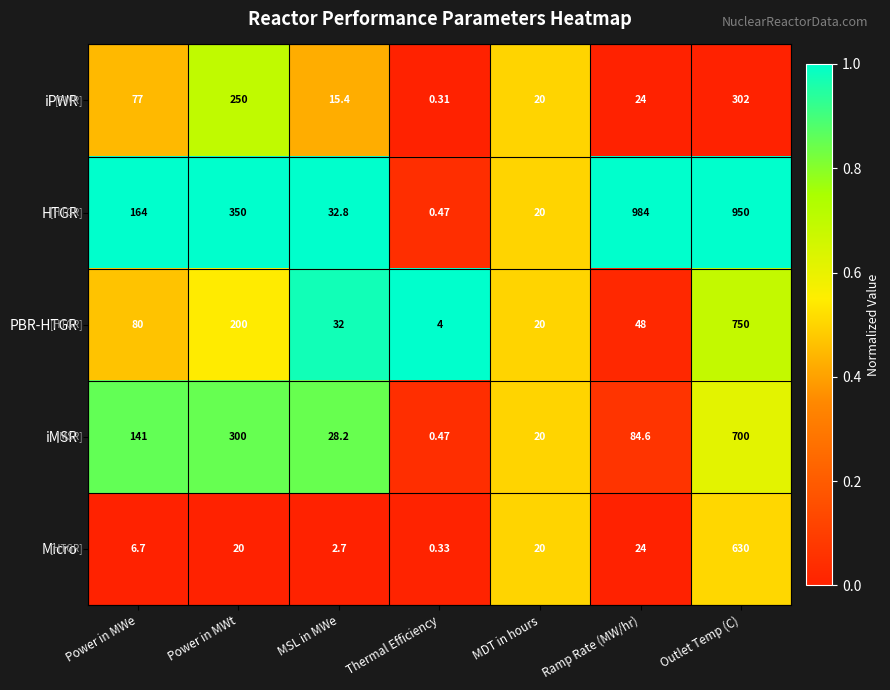

Is the value of HTGR at Power in MWe greater than the value of PBR-HTGR at MDT in hours?

Yes